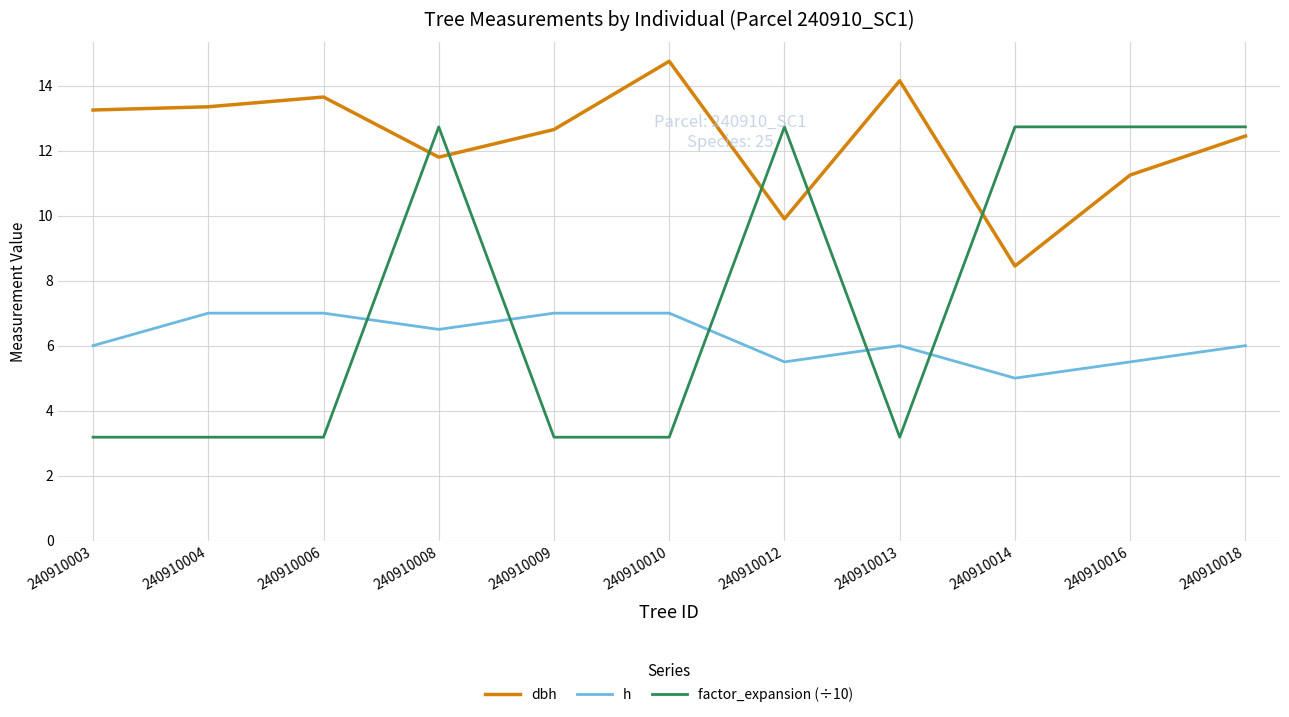

What is the difference between the maximum and minimum values in the h series?

2.0